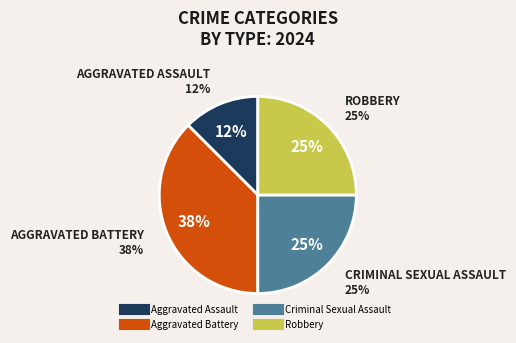

Is there a majority slice in this chart?

No